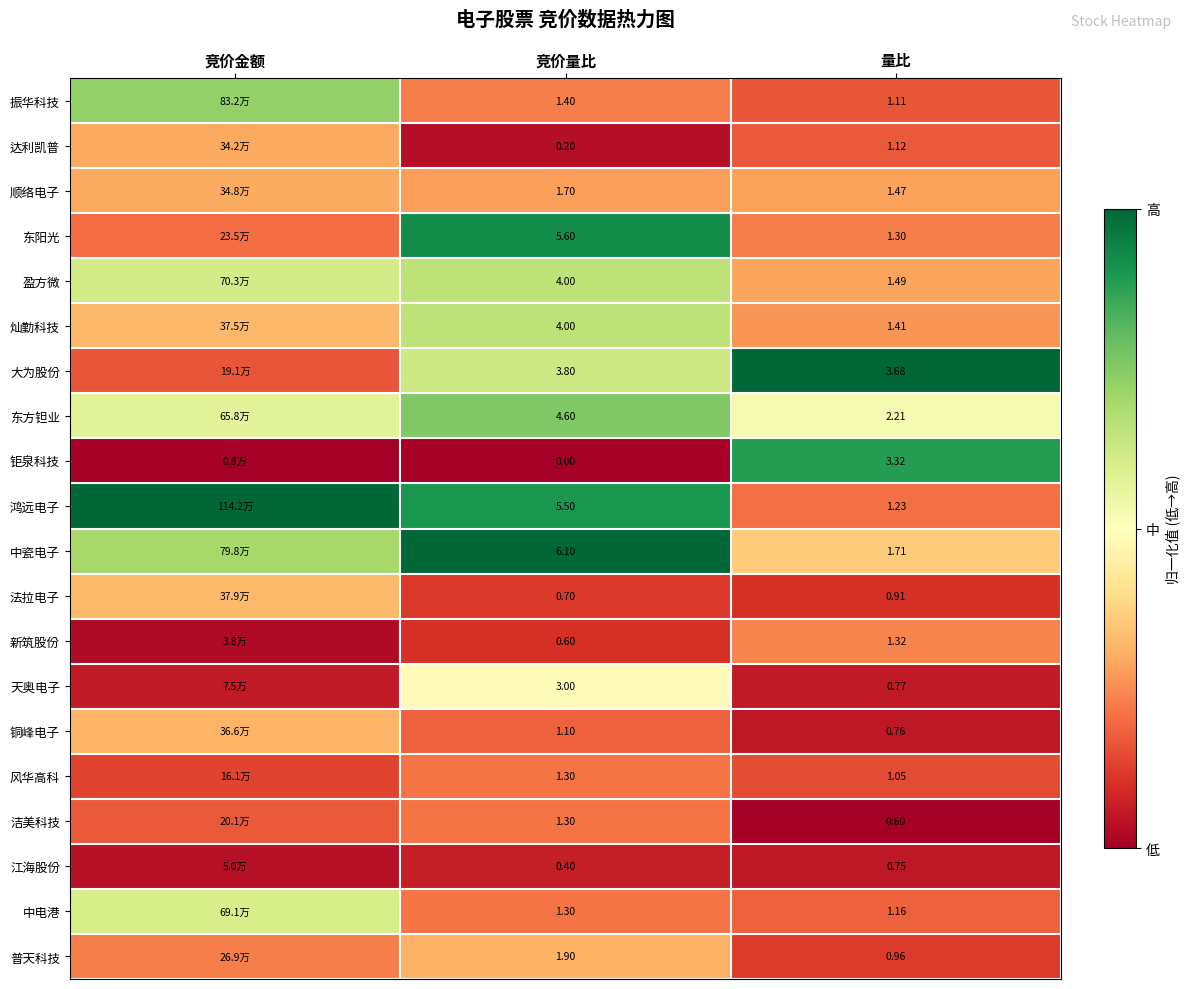

What is the difference between the highest and lowest values at 量比?

3.1